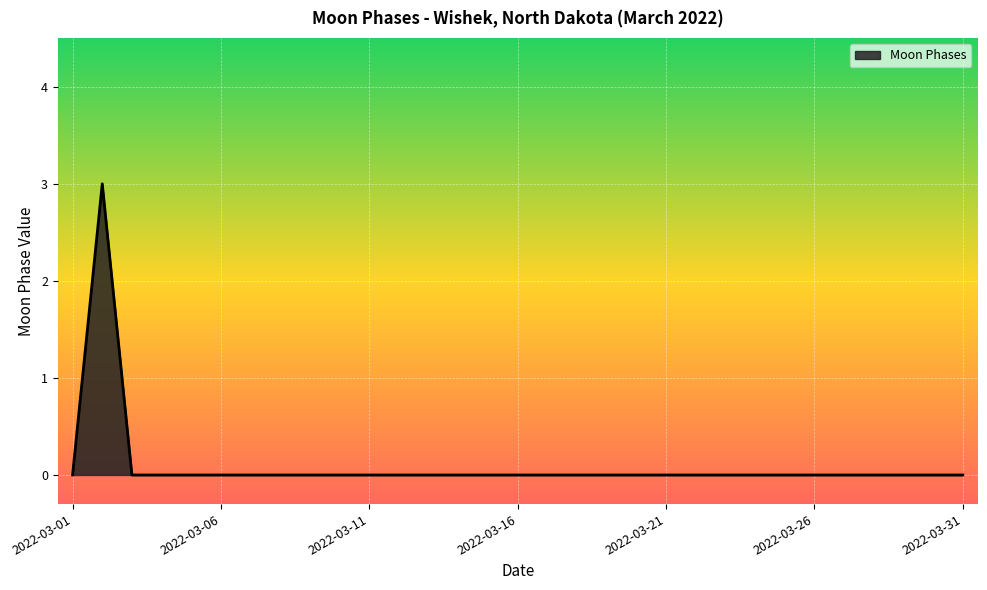

What is the greatest value displayed?

3